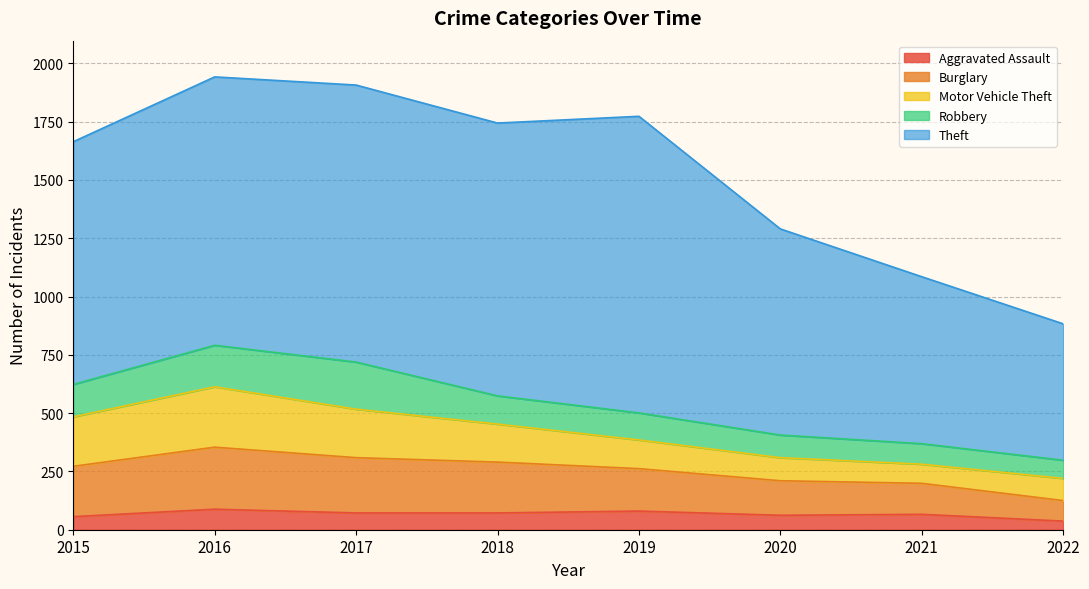

At which label is Burglary closest to 177?

2019